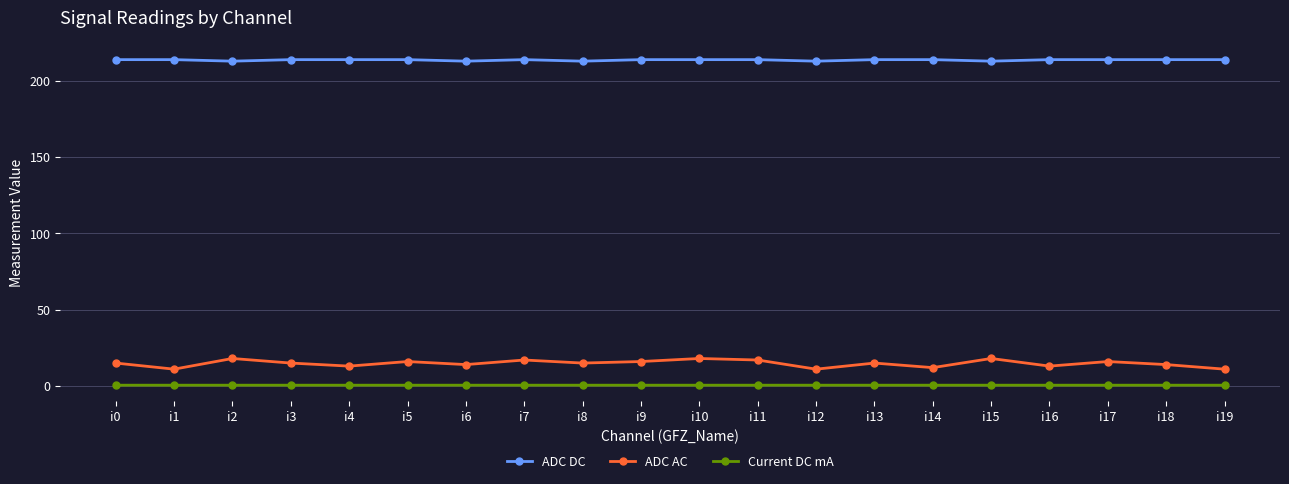

What is the value of the ADC DC point at the 5th from the left?

214.0